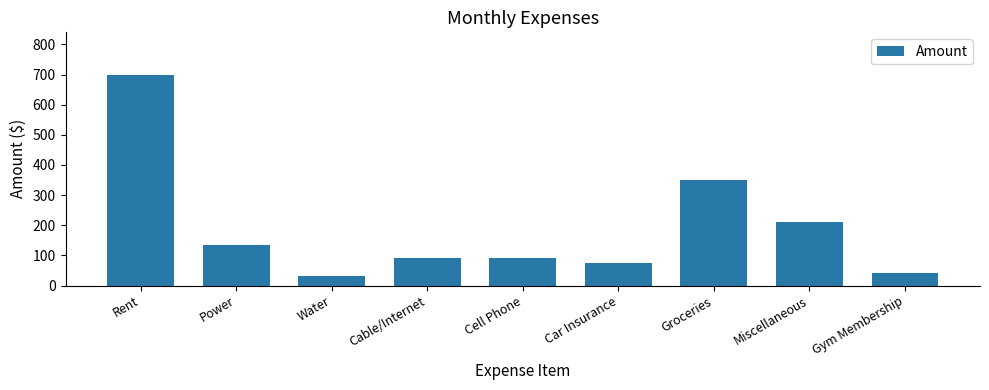

What is the label of the 7th bar from the right?

Water